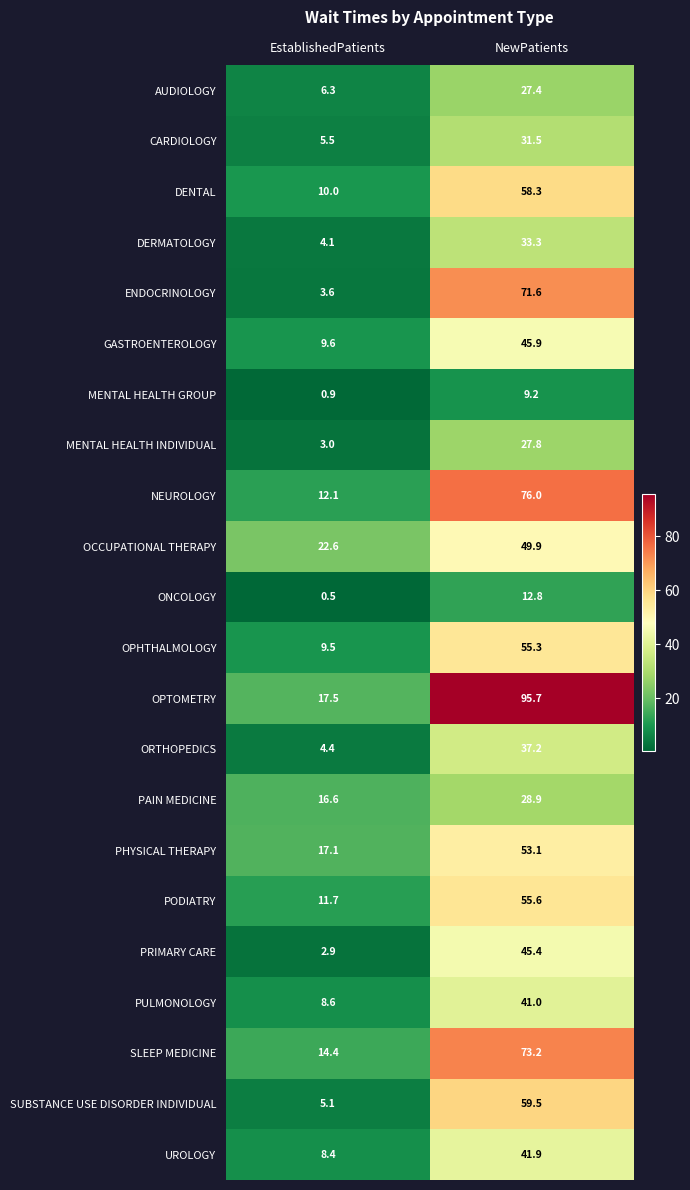

What is the sum of all SUBSTANCE USE DISORDER INDIVIDUAL values?

64.6